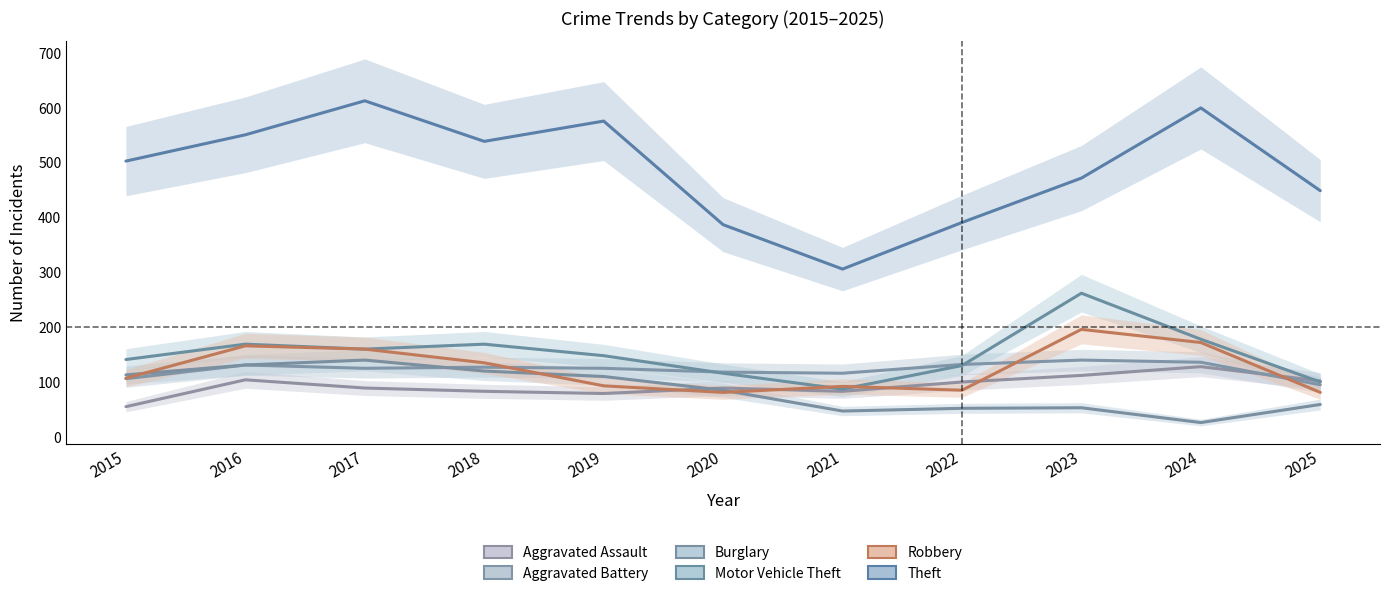

True or false: Aggravated Battery and Theft intersect in this chart.

False